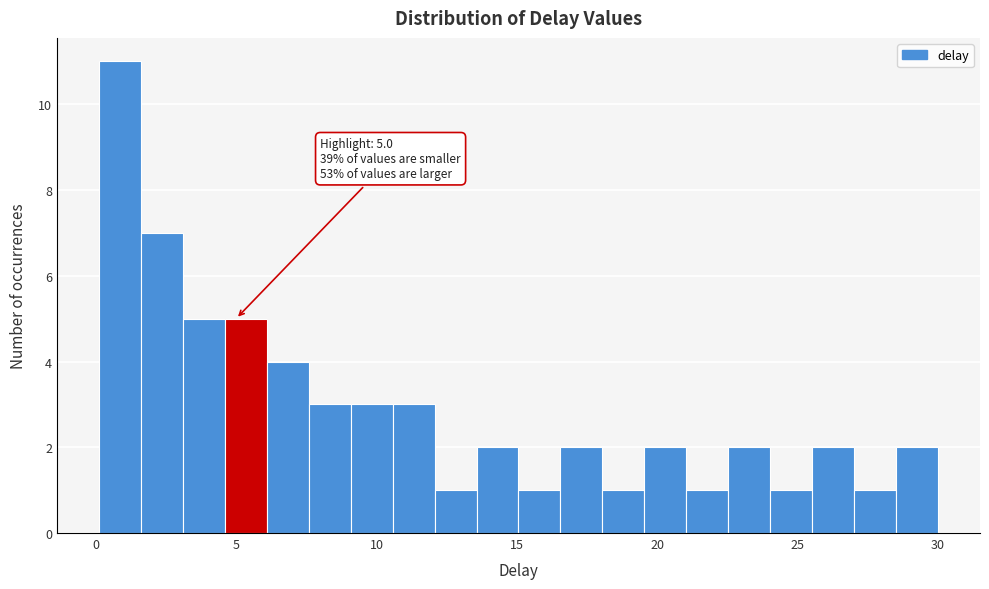

Read against the x-axis, roughly where is the centre of the tallest bar?

1.0